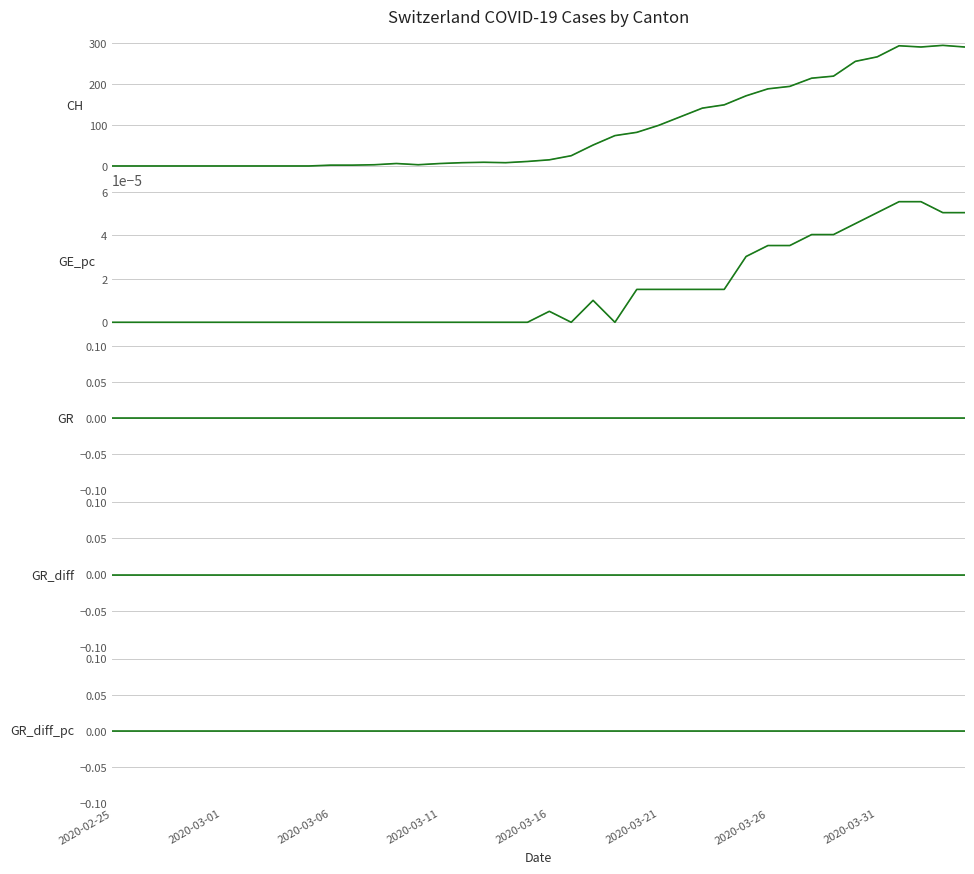

The CH series shows 261 at 28. True or false?

False